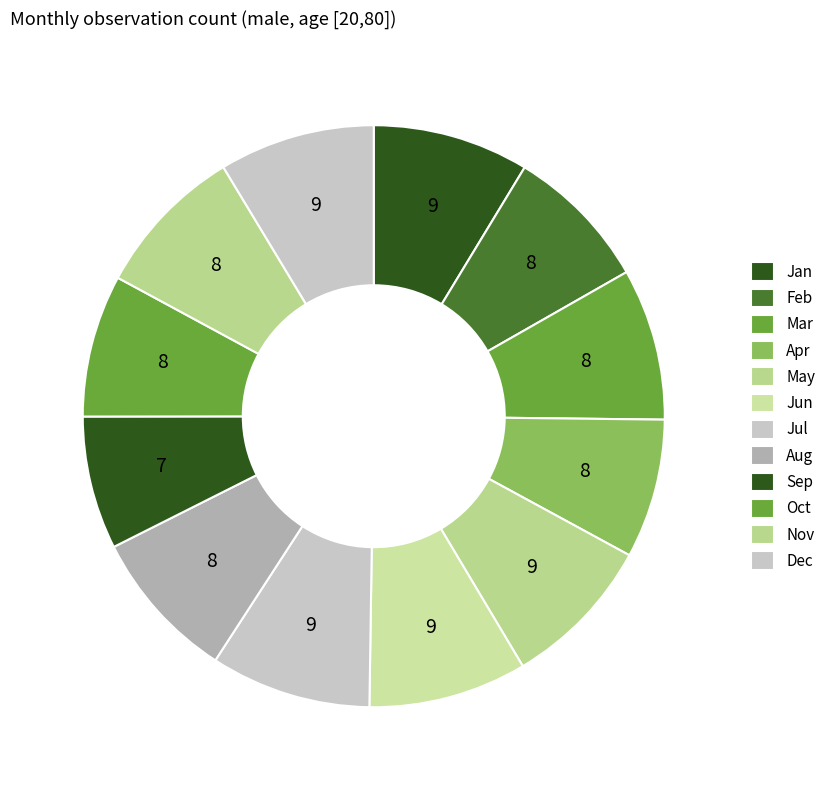

Count the number of slices in the pie.

12